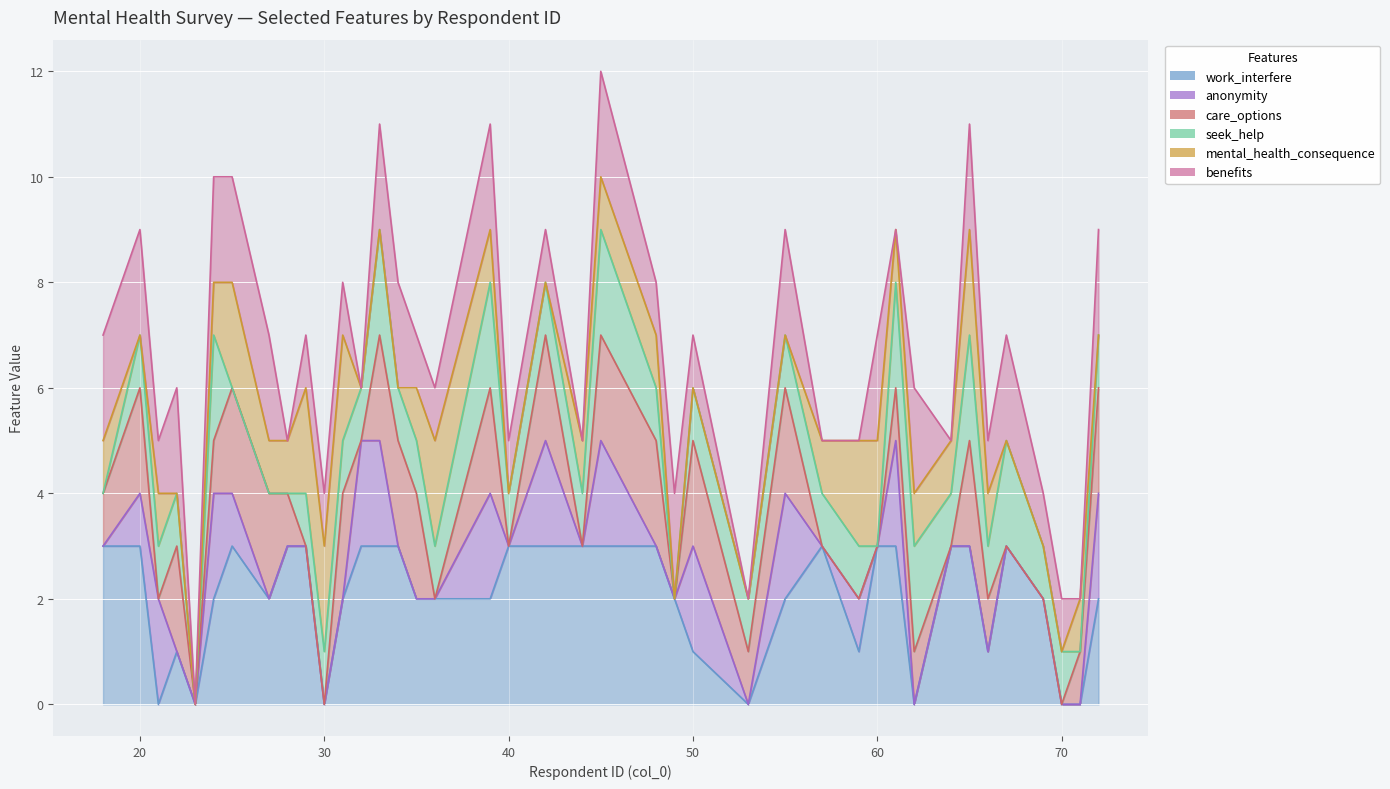

Which series has the largest range (max minus min)?

benefits (line)